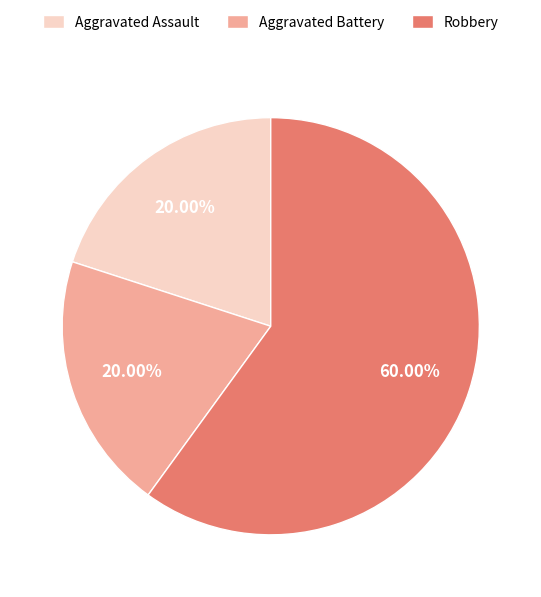

To the nearest percent, what percentage of the pie is Aggravated Assault?

20%